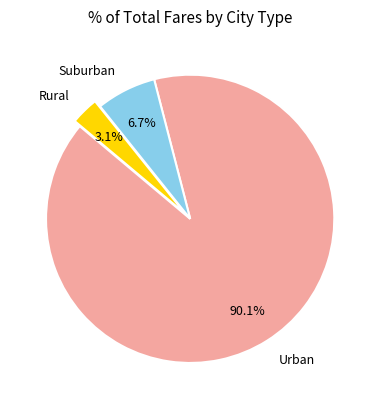

Count the number of slices in the pie.

3